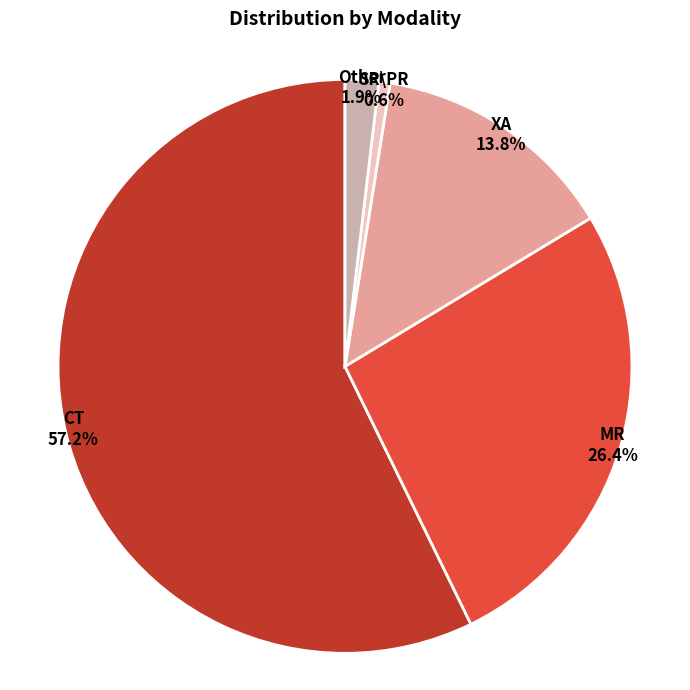

Which has a higher value, MR or SR\PR?

MR